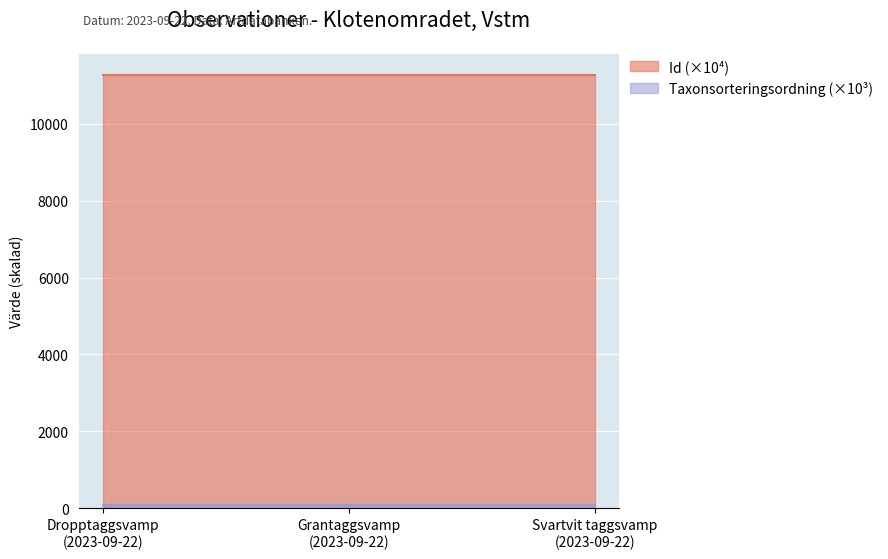

What is the average value of the Id (×10⁴) series?

11251.3